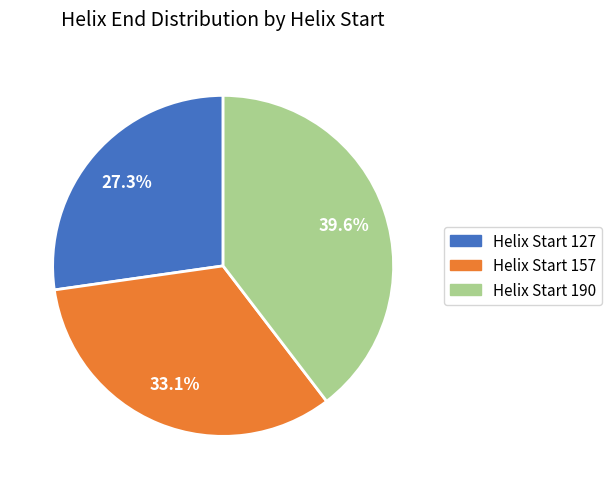

What portion of the pie excludes Helix Start 127?

72.7%